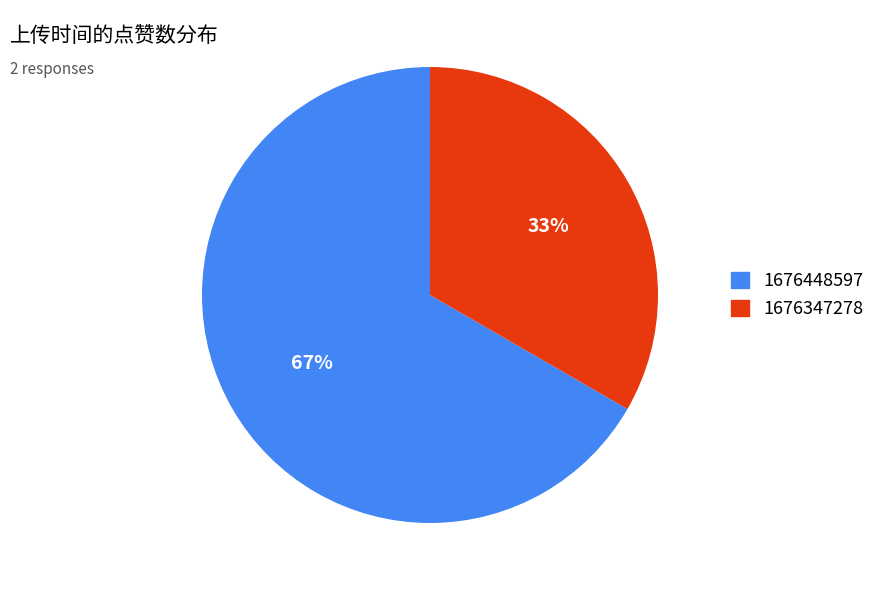

To the nearest percent, what is the combined percentage of 1676347278 and 1676448597?

100%